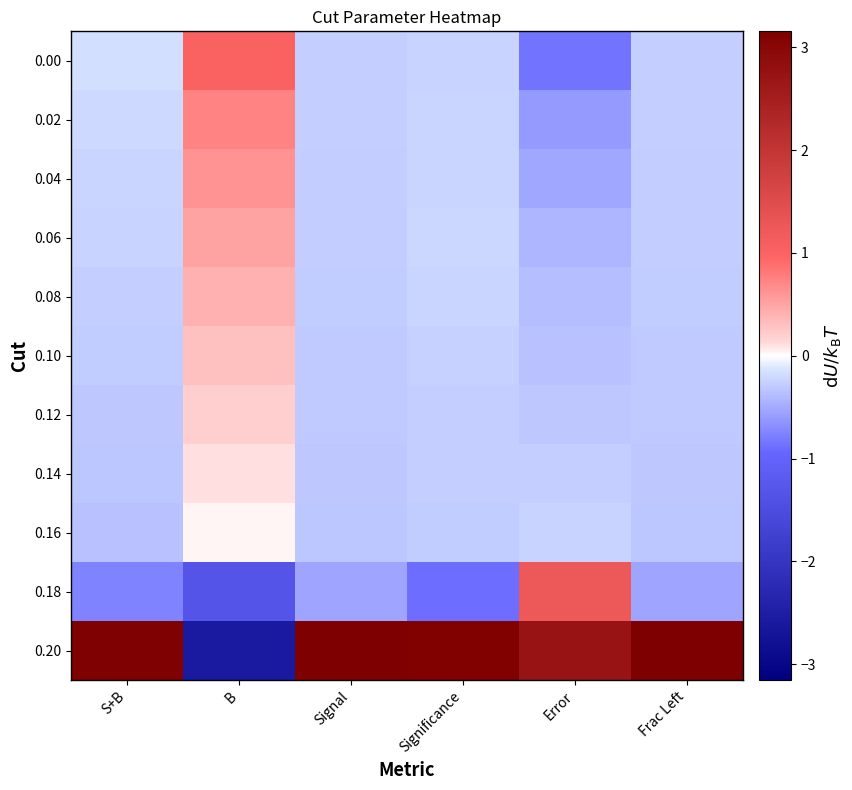

Reading left to right, extract all data points from this chart.

0.00: S+B=-0.2	B=1.0	Signal=-0.3	Significance=-0.2	Error=-0.9	Frac Left=-0.3
0.02: S+B=-0.2	B=0.7	Signal=-0.3	Significance=-0.2	Error=-0.6	Frac Left=-0.3
0.04: S+B=-0.2	B=0.6	Signal=-0.3	Significance=-0.2	Error=-0.5	Frac Left=-0.3
0.06: S+B=-0.2	B=0.5	Signal=-0.3	Significance=-0.2	Error=-0.4	Frac Left=-0.3
0.08: S+B=-0.3	B=0.4	Signal=-0.3	Significance=-0.2	Error=-0.4	Frac Left=-0.3
0.10: S+B=-0.3	B=0.3	Signal=-0.3	Significance=-0.3	Error=-0.4	Frac Left=-0.3
0.12: S+B=-0.3	B=0.2	Signal=-0.3	Significance=-0.3	Error=-0.3	Frac Left=-0.3
0.14: S+B=-0.3	B=0.1	Signal=-0.3	Significance=-0.3	Error=-0.3	Frac Left=-0.3
0.16: S+B=-0.4	B=0.0	Signal=-0.3	Significance=-0.3	Error=-0.2	Frac Left=-0.3
0.18: S+B=-0.8	B=-1.3	Signal=-0.5	Significance=-0.9	Error=1.2	Frac Left=-0.5
0.20: S+B=3.1	B=-2.6	Signal=3.2	Significance=3.1	Error=2.7	Frac Left=3.2